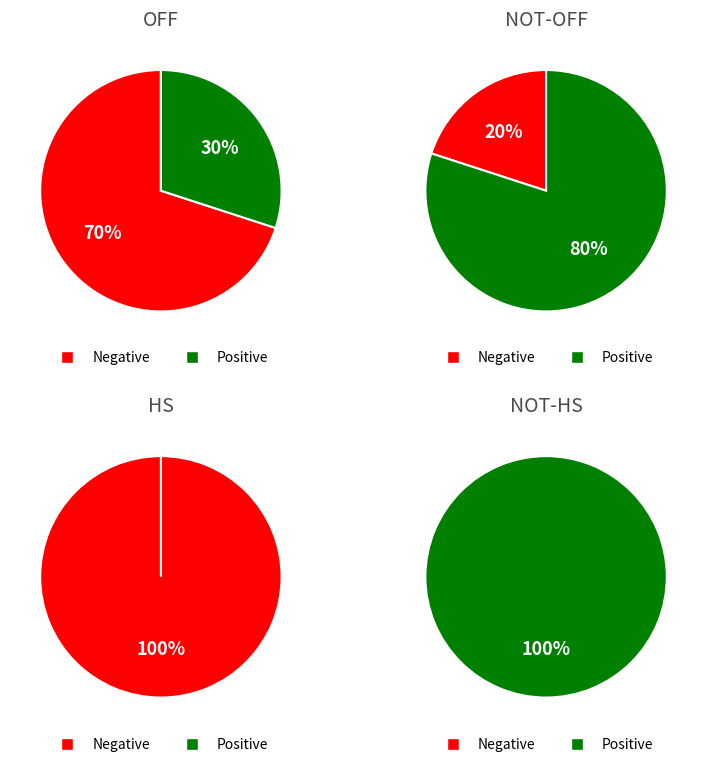

Between 1 and 2, which is larger?

2